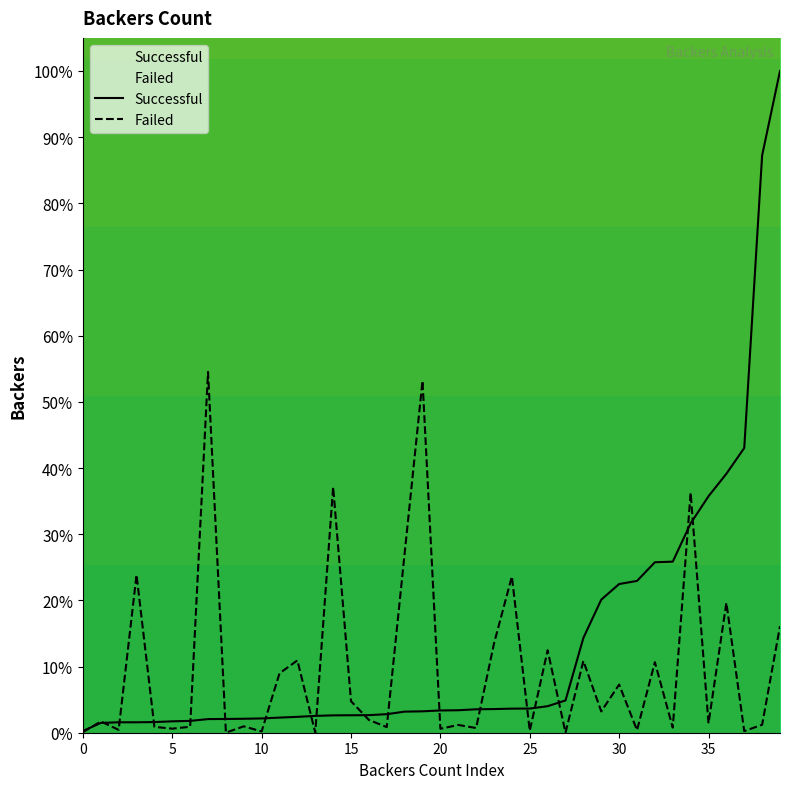

List the series in order of their peak value, lowest first.

Failed, Successful